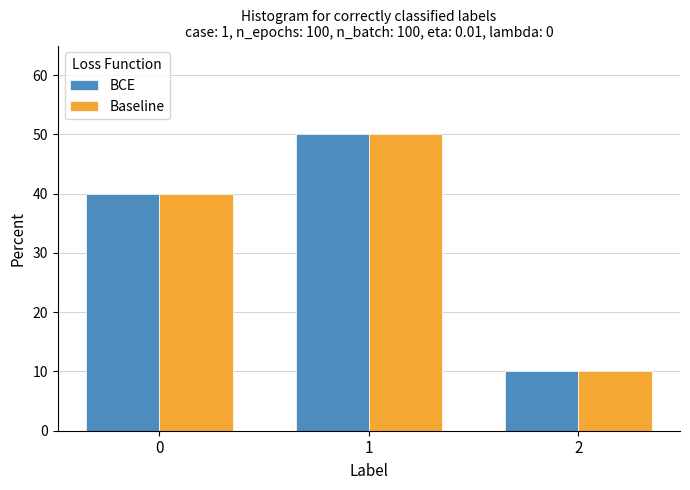

Is the value of BCE at 1 greater than the value of Baseline at 0?

Yes